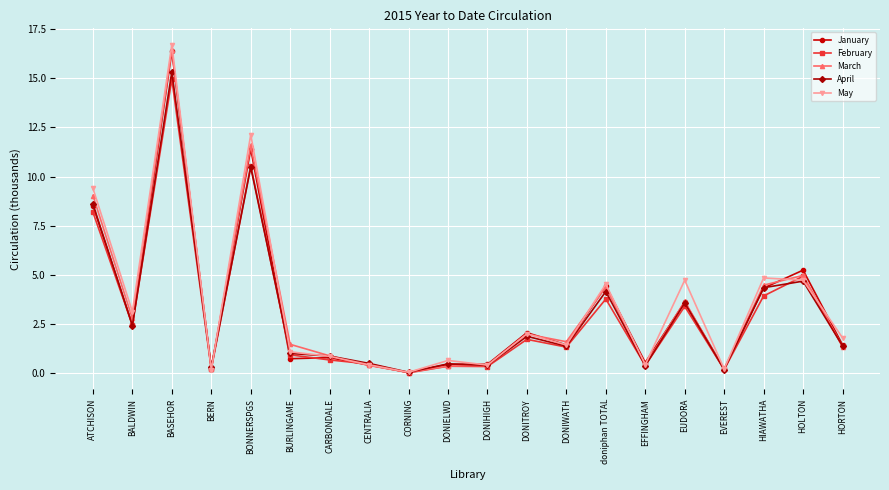

At which label is January closest to 8?

ATCHISON